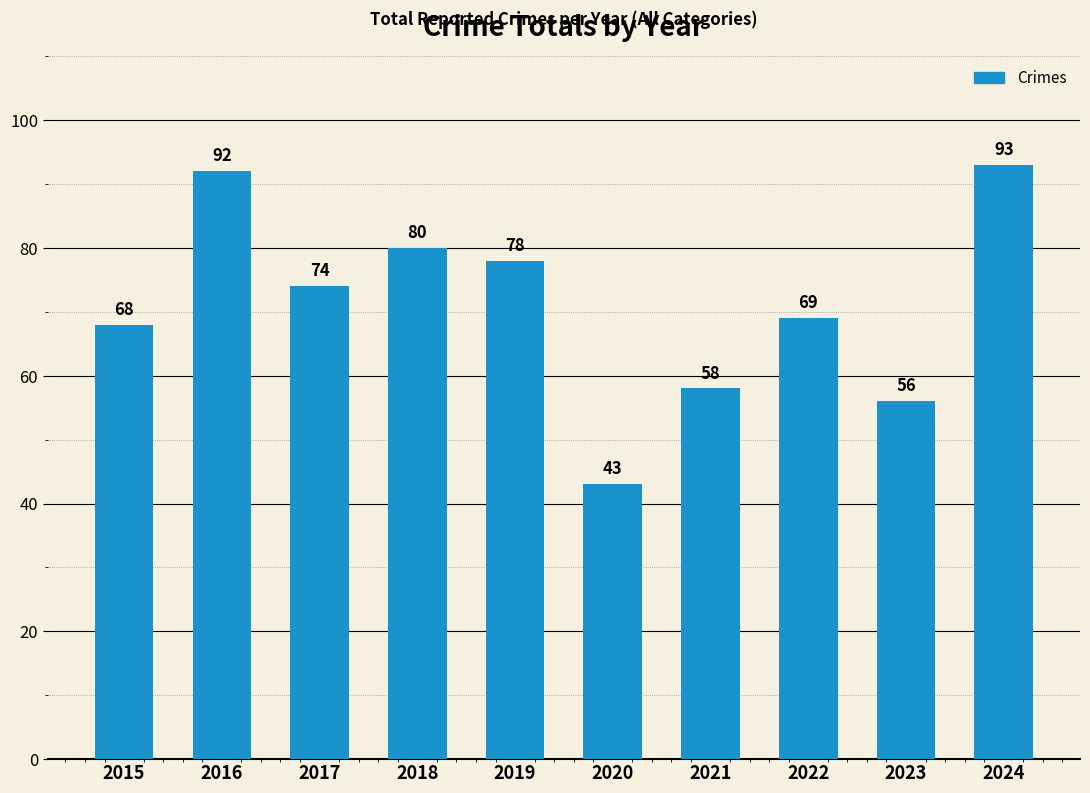

What is the maximum value shown in the chart?

93